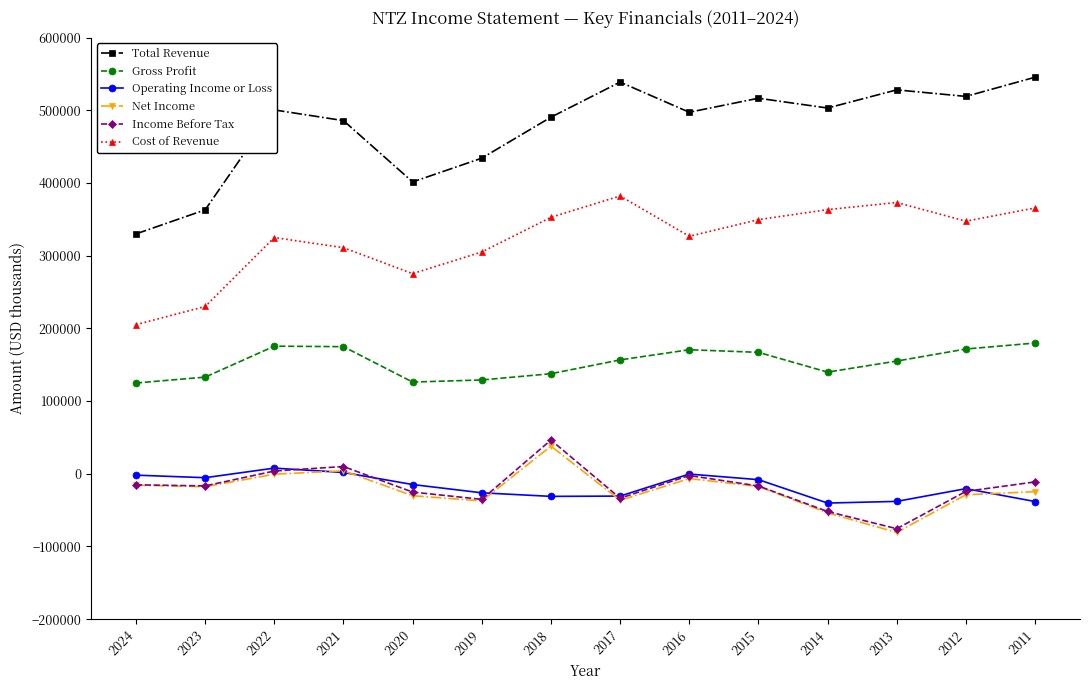

In Total Revenue, how many points are lower than both neighbors (excluding endpoints)?

4